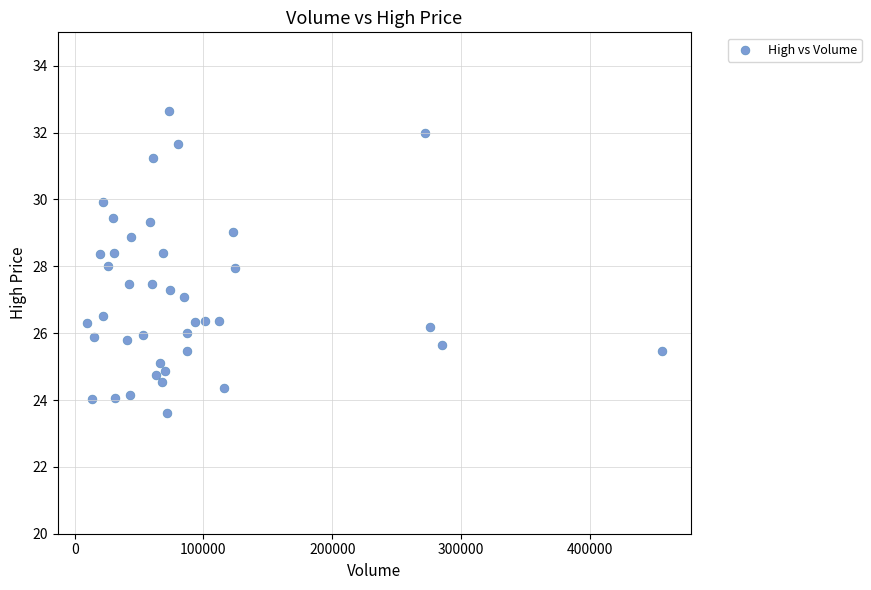

What is the range of Y values (max minus min)?

9.0